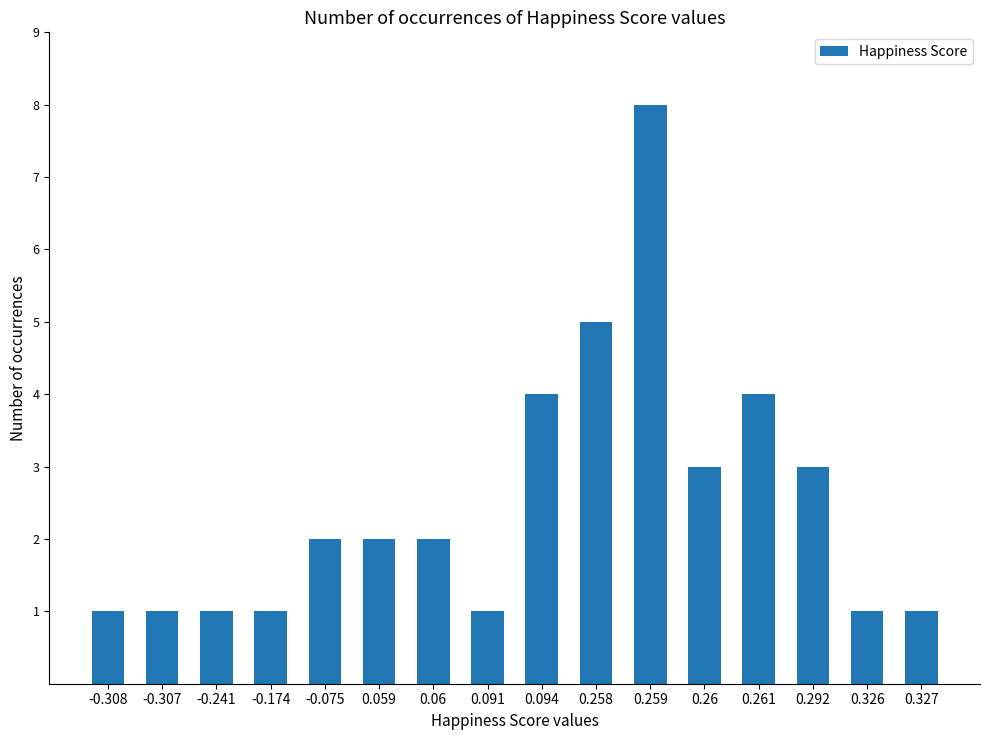

What is the maximum value shown in the chart?

8